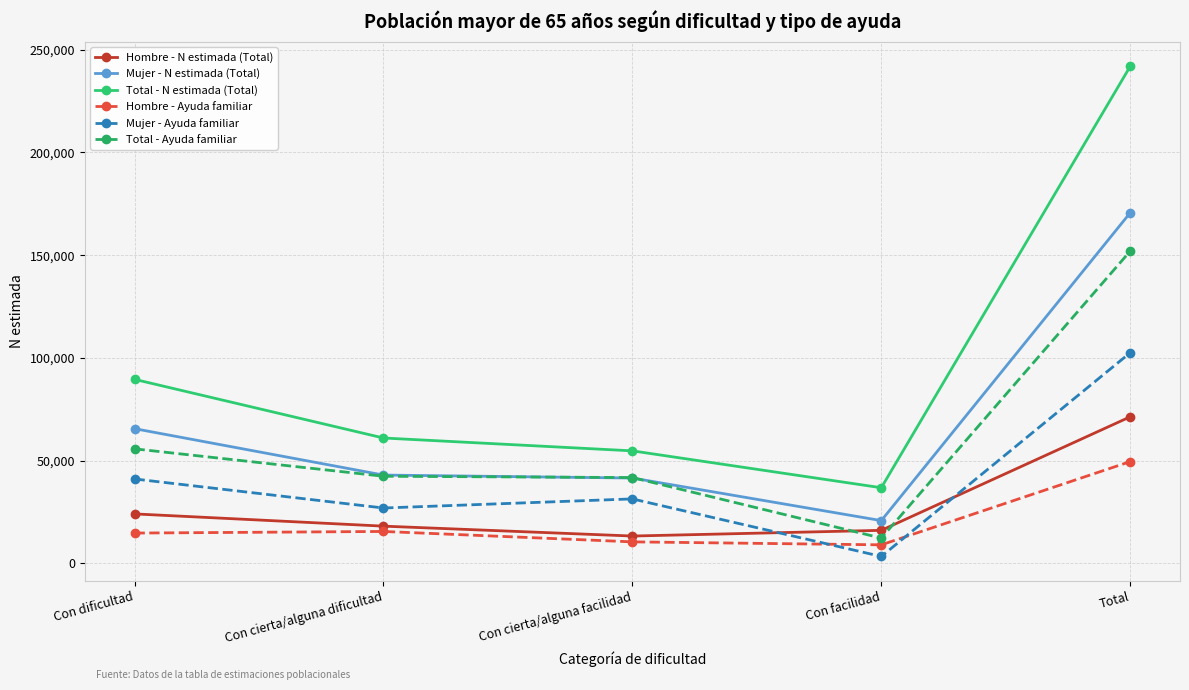

True or false: Mujer - N estimada (Total) and Hombre - Ayuda familiar intersect in this chart.

False